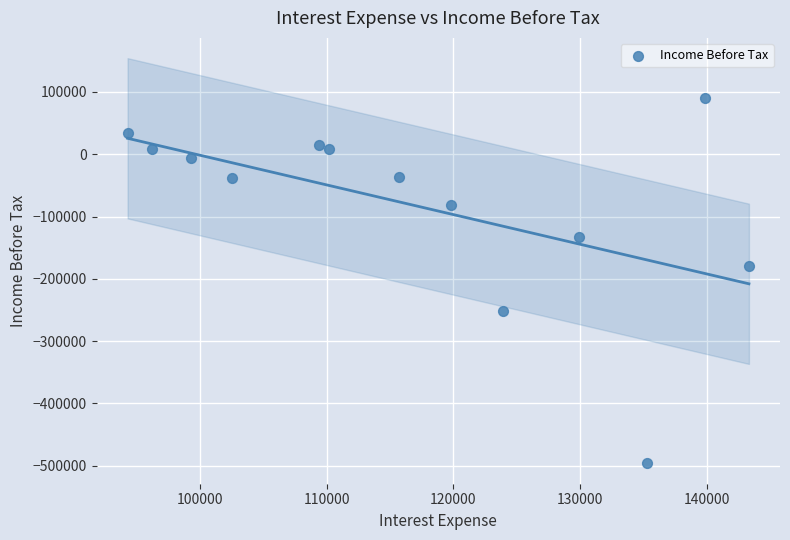

What is the range of X values (max minus min)?

49000